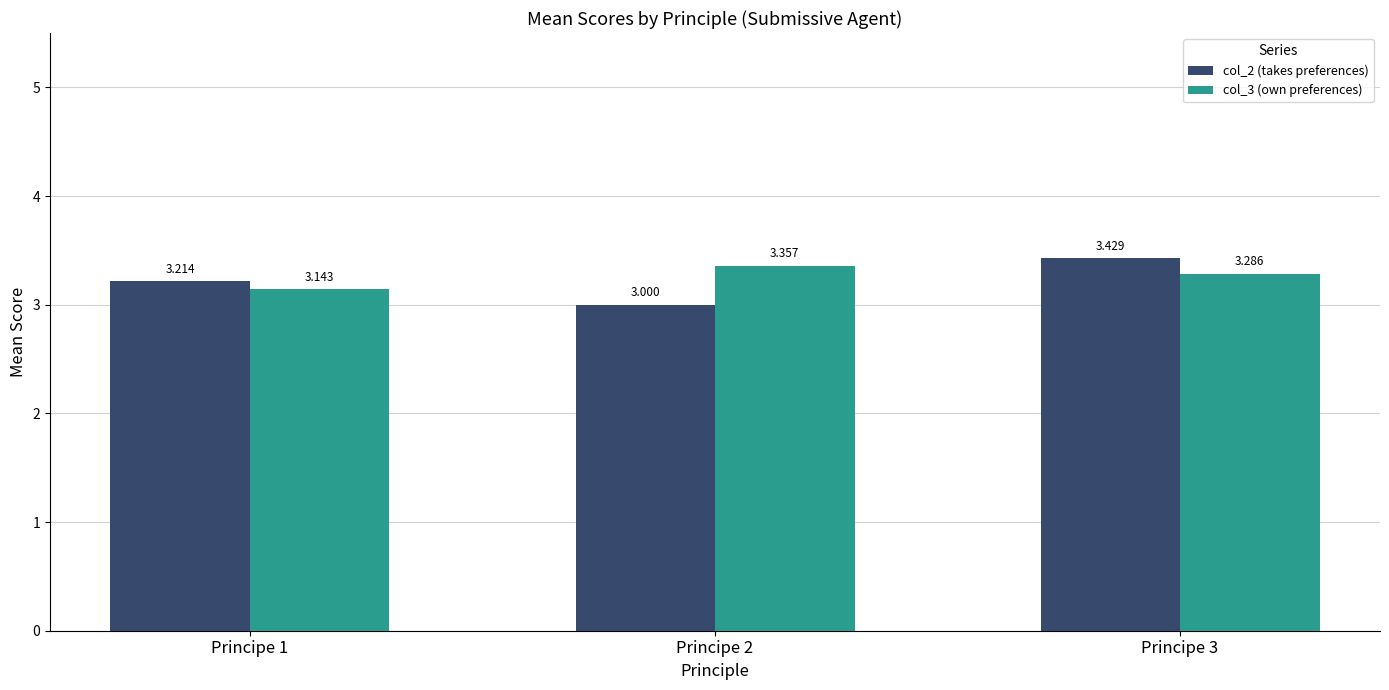

Count the col_2 (takes preferences) values in the range 3 to 4.

3